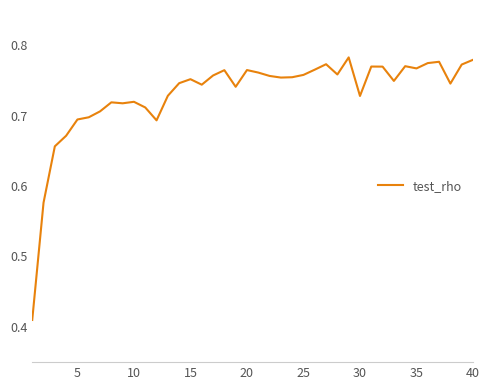

What is the value of the 4th point from the left?

0.7